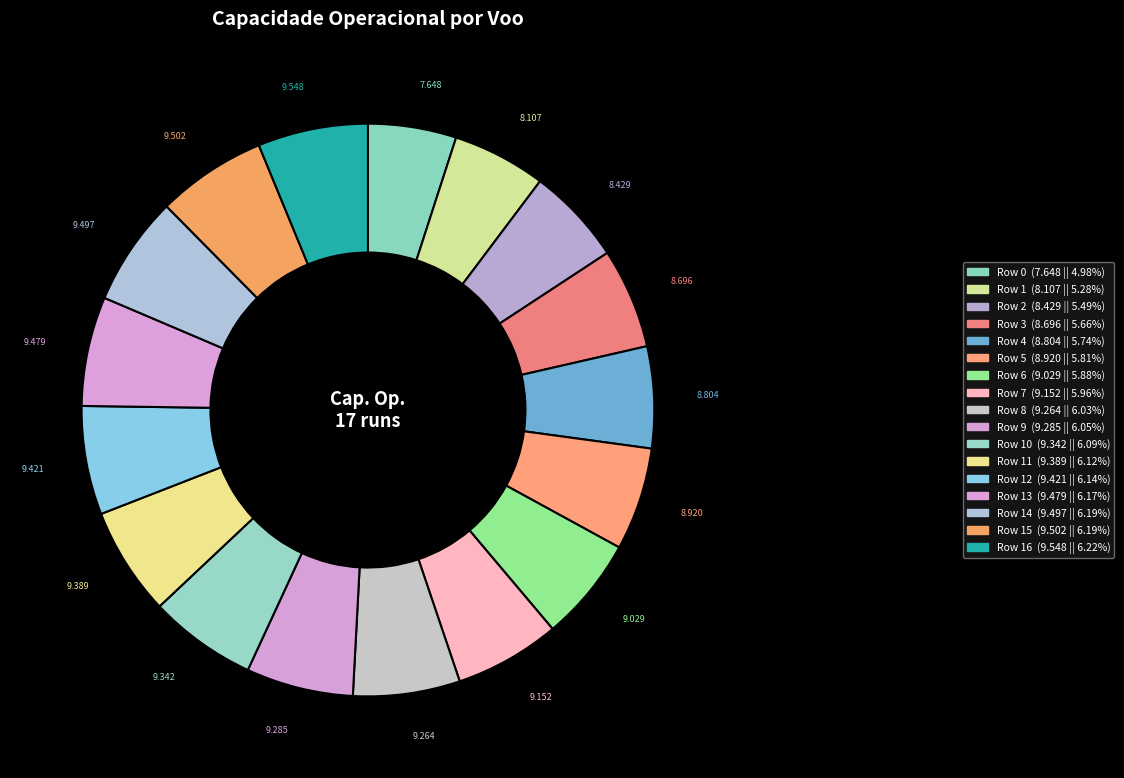

How many segments does this pie chart have?

17